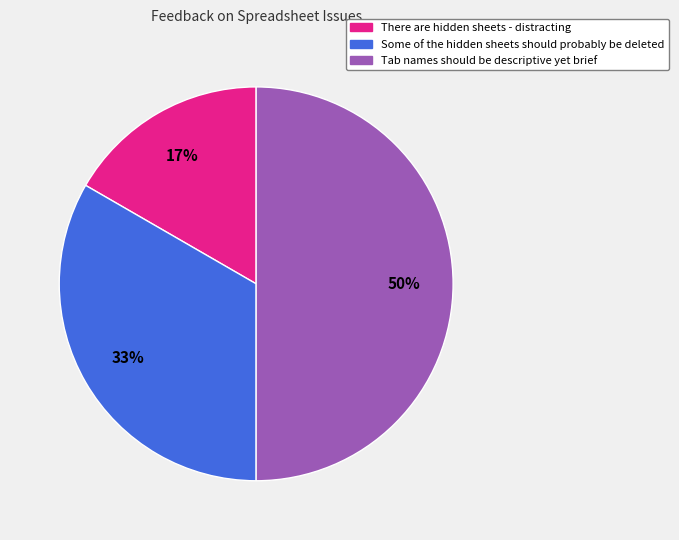

Combined, do Tab names should be descriptive yet brief and There are hidden sheets - distracting account for over 50%?

Yes